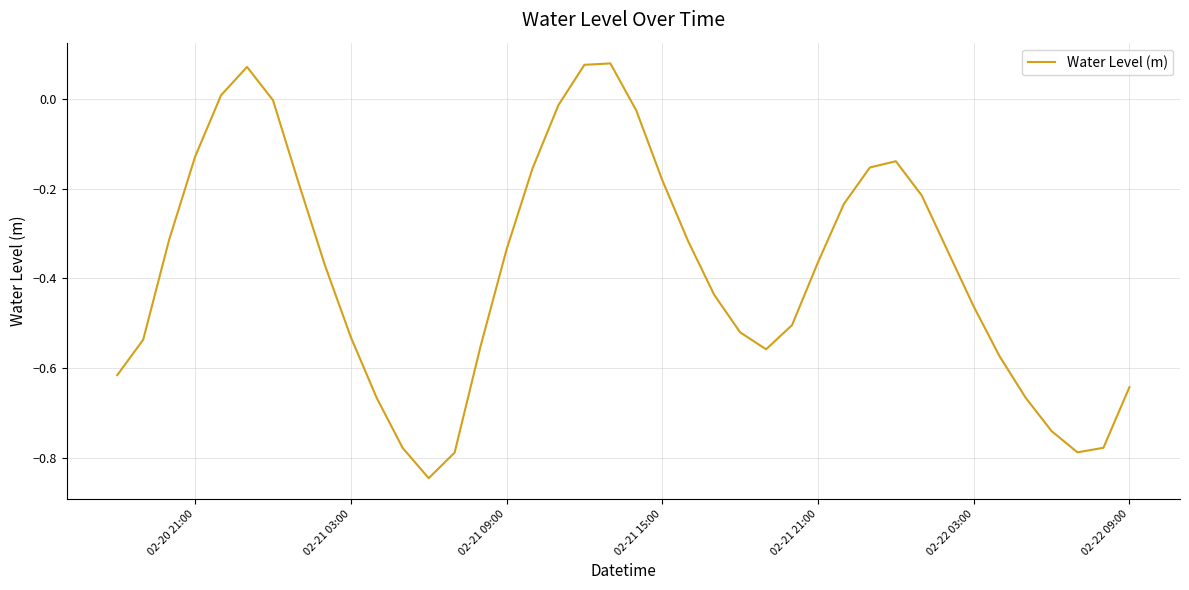

True or false: the data has more than 2 interior local peaks.

True